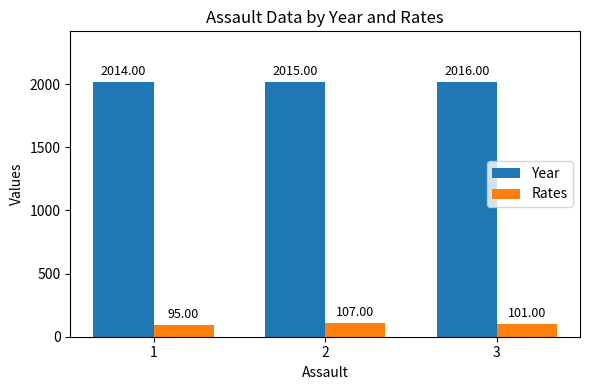

What is the value of the Year bar at the 3rd from the left?

2016